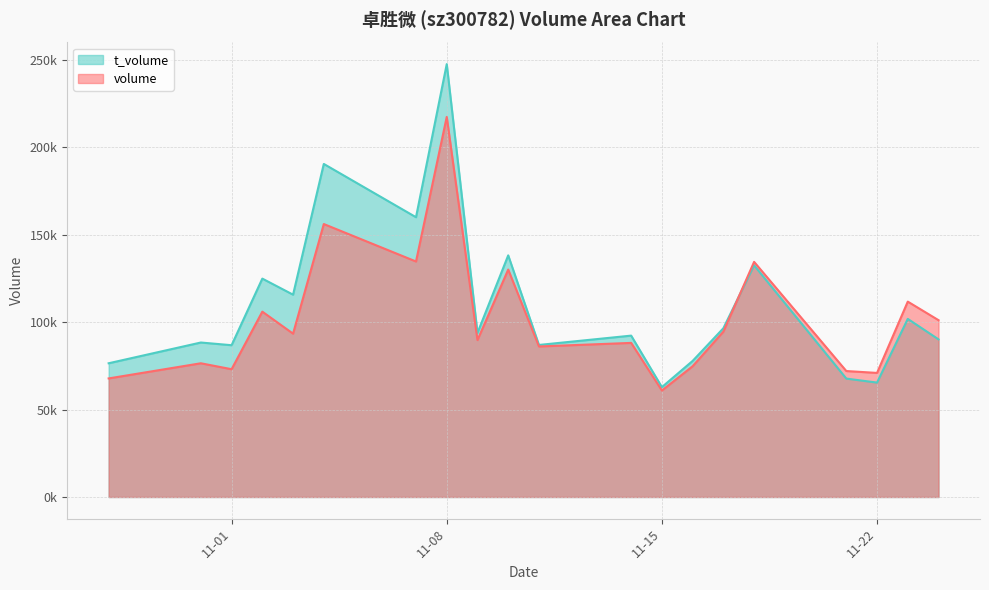

Is the value of volume at 2022-11-16 greater than the value of t_volume at 2022-11-03?

No